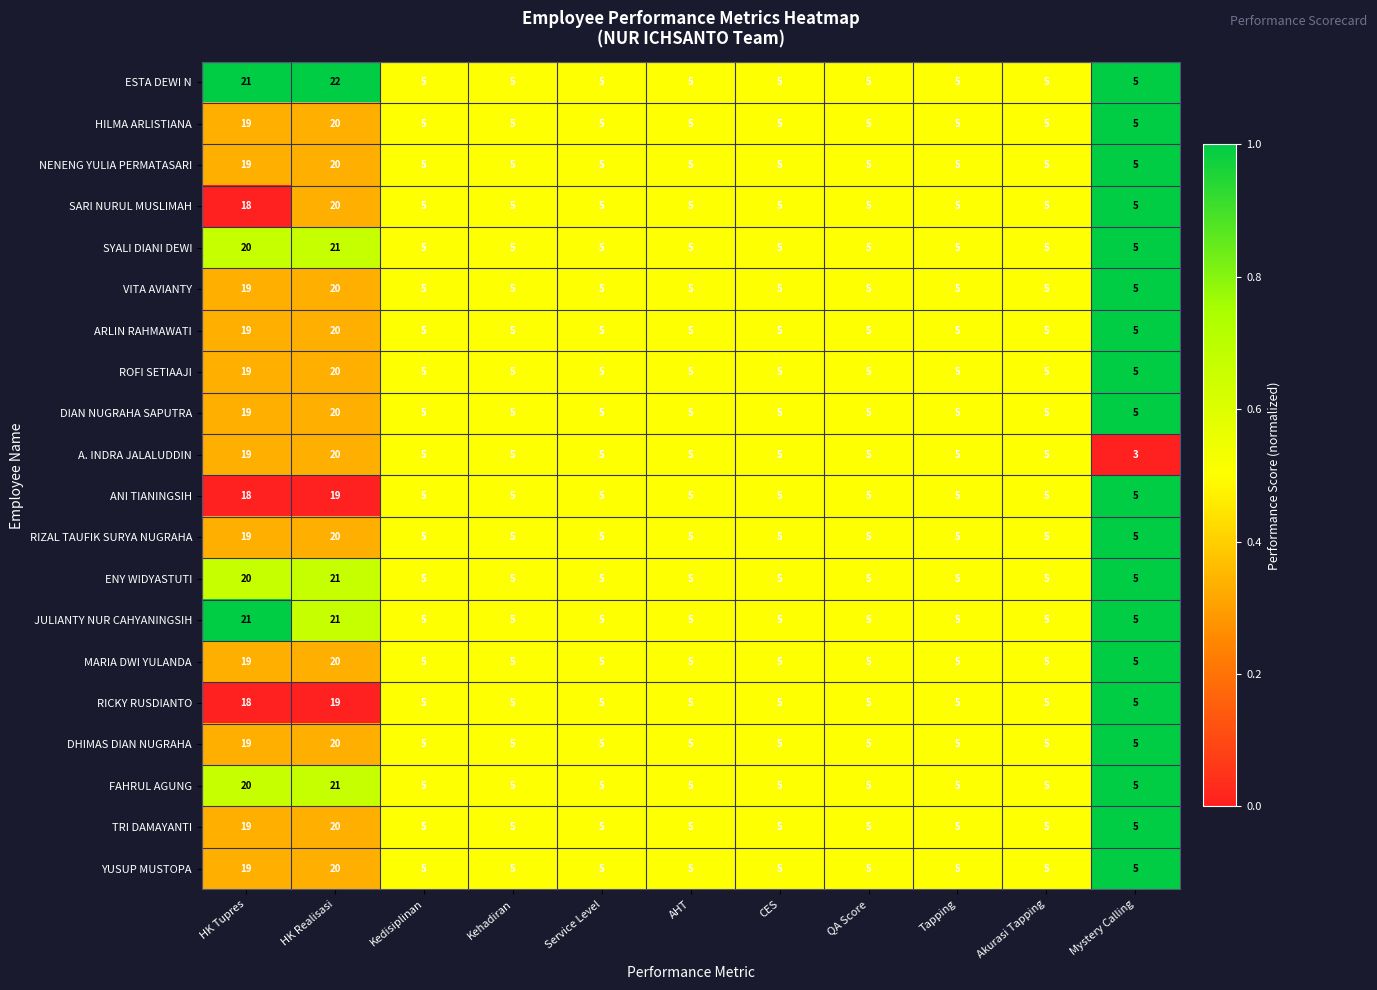

True or false: DHIMAS DIAN NUGRAHA has a value of 5 at Kedisiplinan.

True